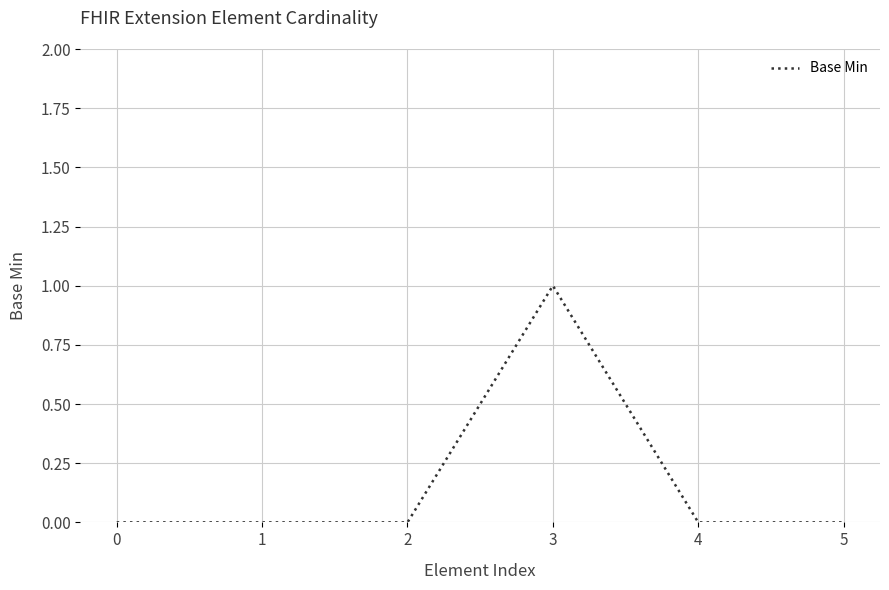

Does the chart display data point markers on the line(s)?

No